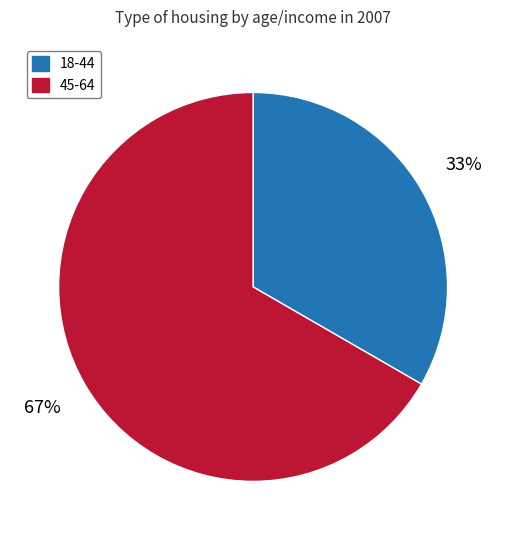

How many slices are in this pie chart?

2